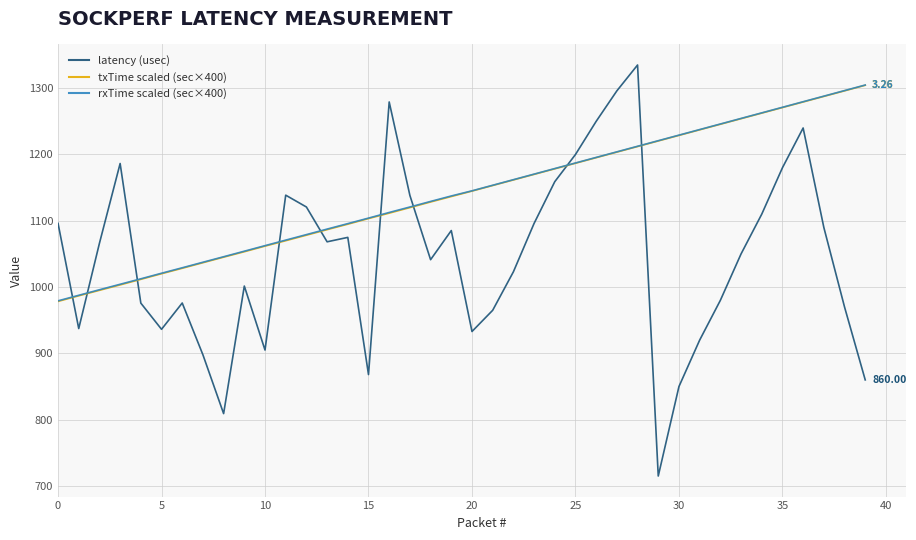

After their last crossing, which series has the higher values: txTime scaled (sec×400) or latency (usec)?

txTime scaled (sec×400)